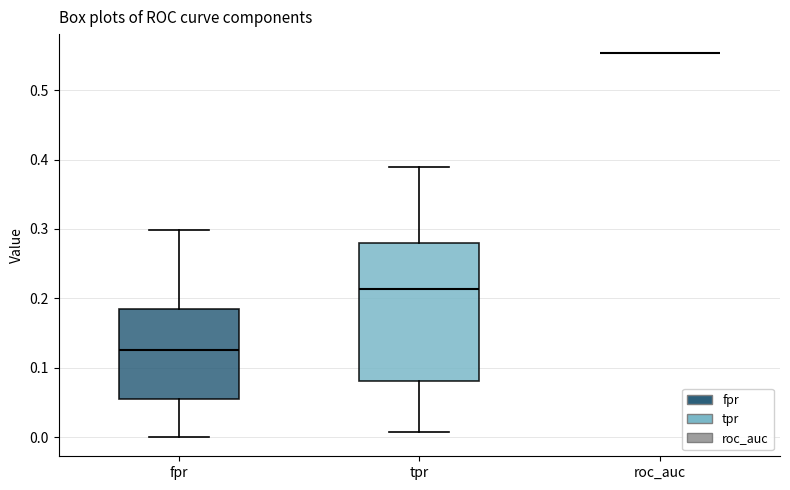

Where does the upper whisker of the box for fpr end on the y-axis? The values are not printed on the chart, so give them approximately, as read against the axis.

0.30